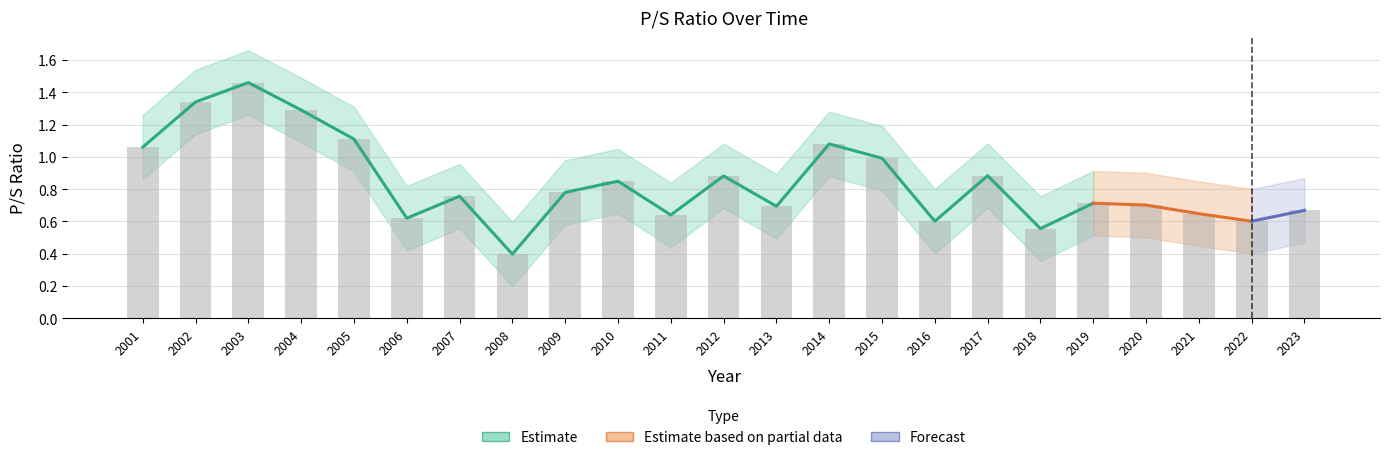

Reading left to right, transcribe all the data shown in this chart.

1.1	1.3	1.5	1.3	1.1	0.6	0.8	0.4	0.8	0.8	0.6	0.9	0.7	1.1	1.0	0.6	0.9	0.6	0.7	0.7	0.6	0.6	0.7